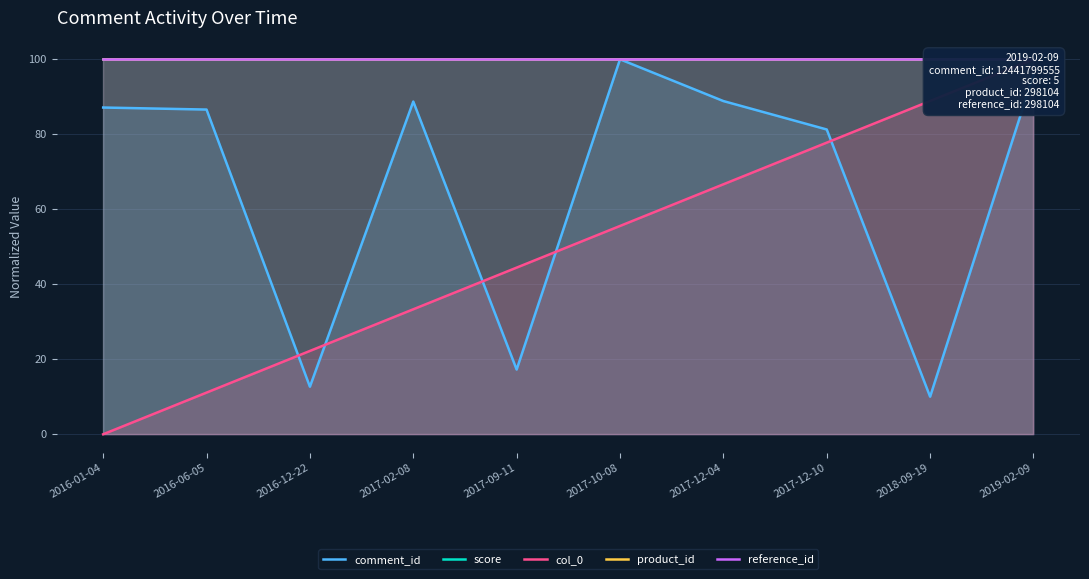

What is the sum of the comment_id values at 2017-12-04 and 2016-06-05?

175.5